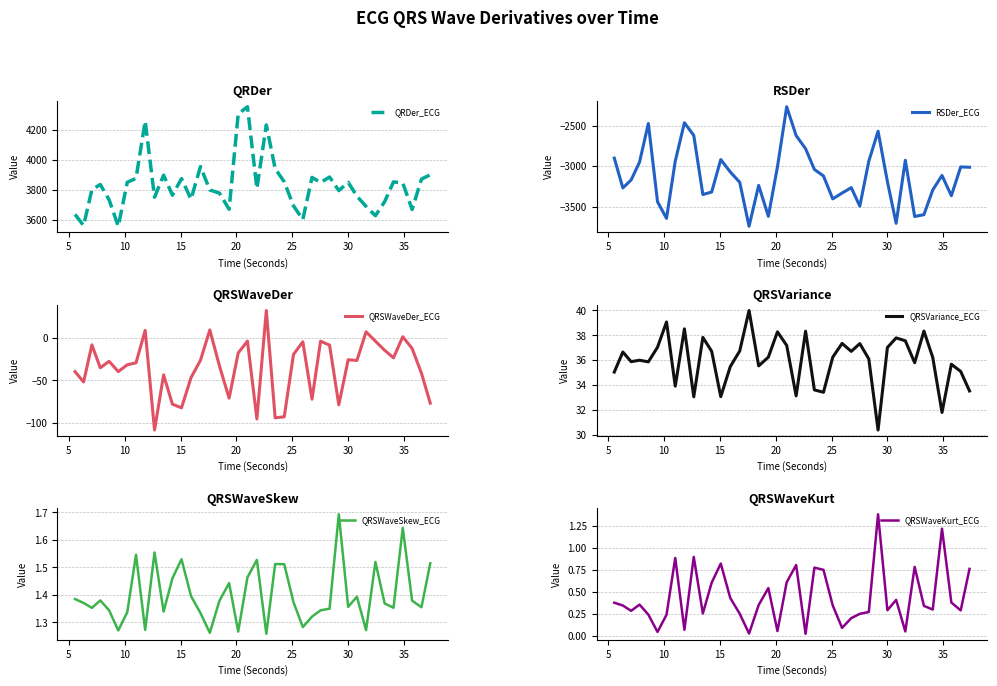

What is the minimum value for QRSWaveDer_ECG?

-108.6